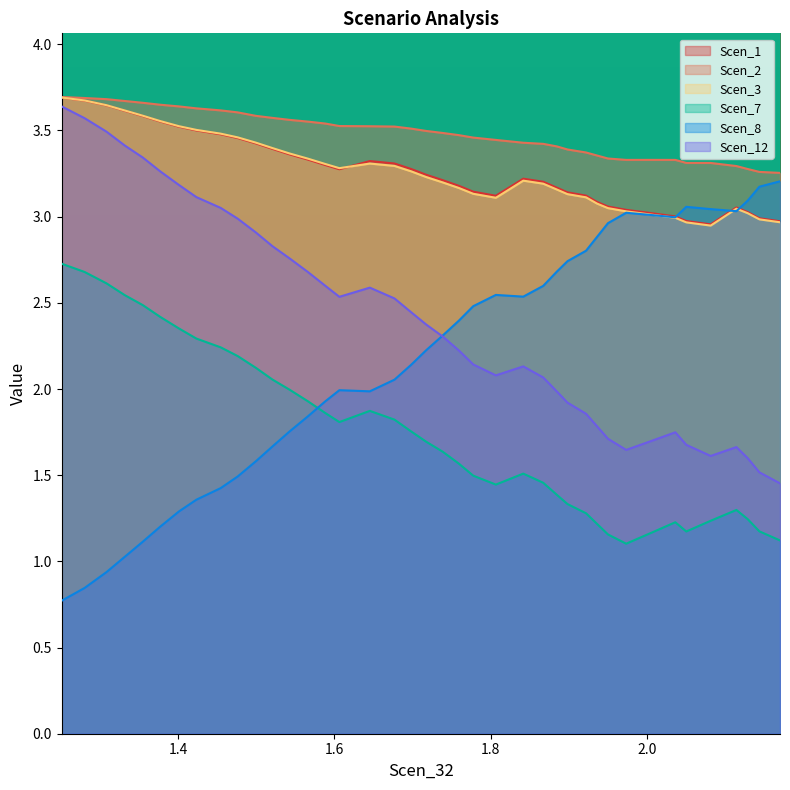

Does the chart display data point markers on the line(s)?

No